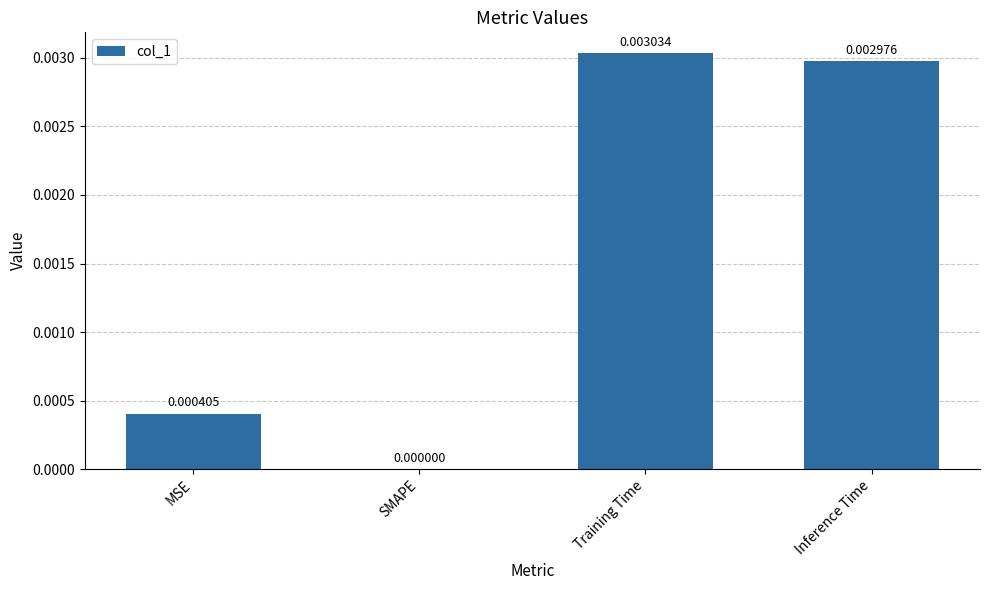

How many values exceed 0?

3